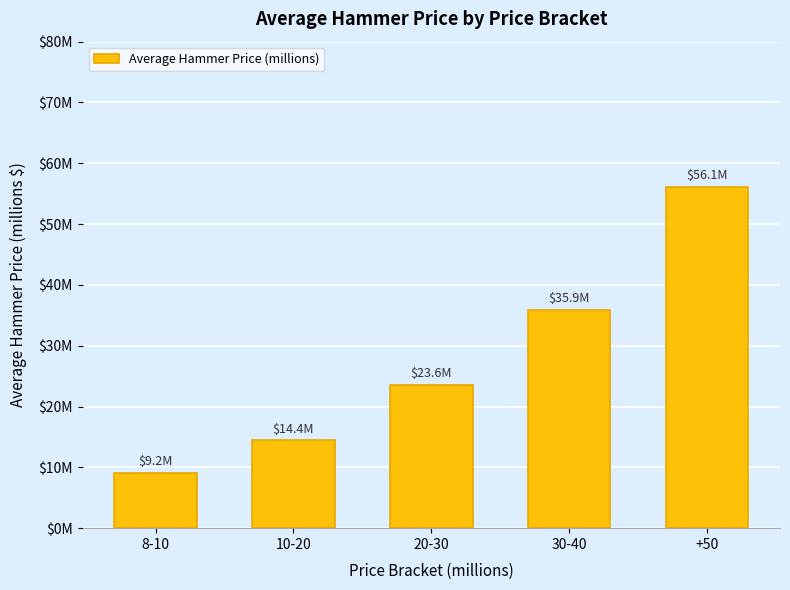

Does the chart contain any negative values?

No